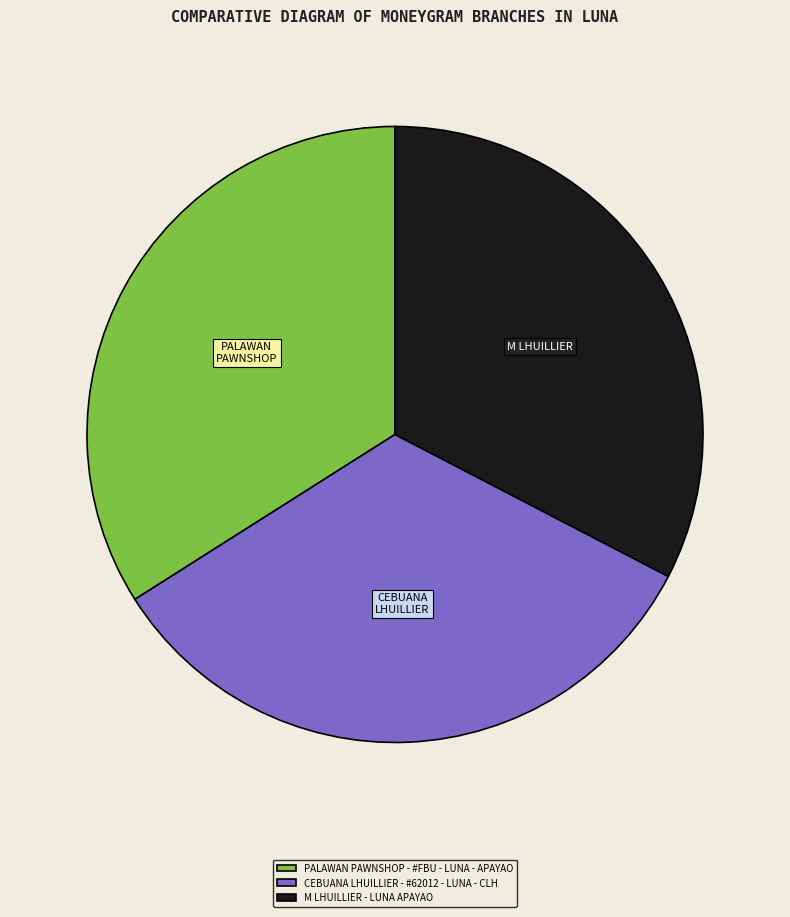

Which slice is the largest?

PALAWAN PAWNSHOP - #FBU - LUNA - APAYAO